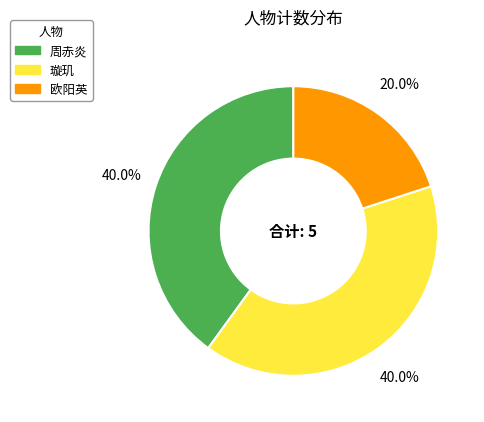

True or false: 璇玑 accounts for 30% of the total.

False